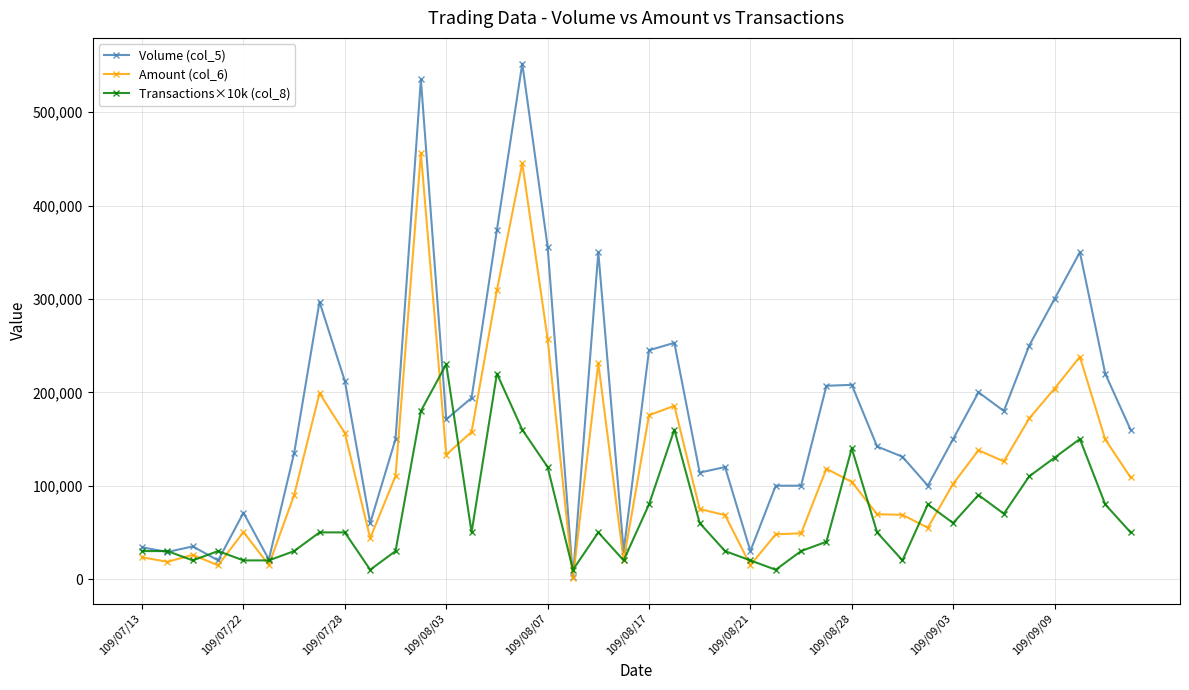

Rank the series by their average value, from lowest to highest.

Transactions×10k (col_8), Amount (col_6), Volume (col_5)